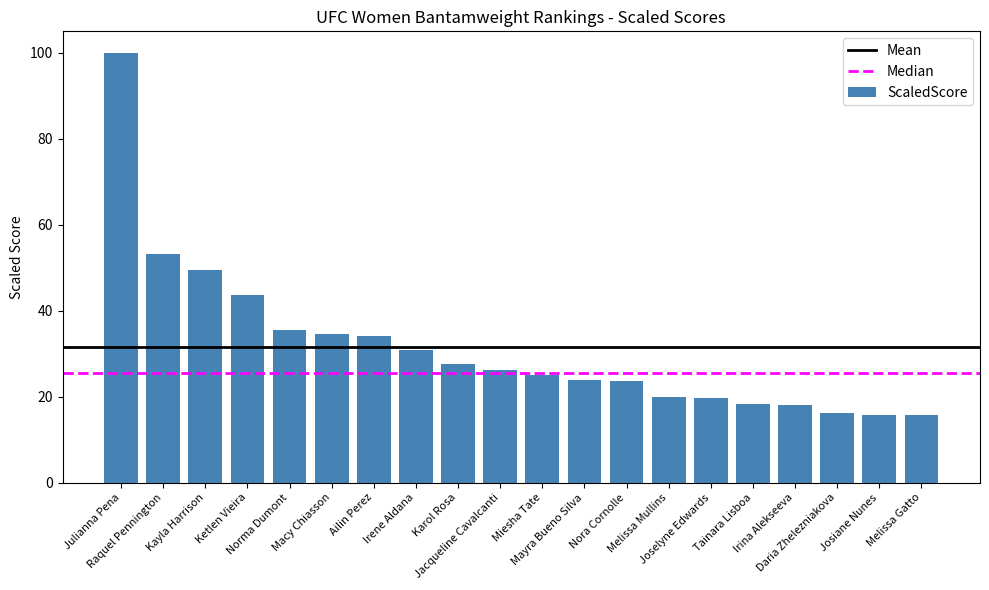

What is the label of the 9th bar from the left?

Karol Rosa